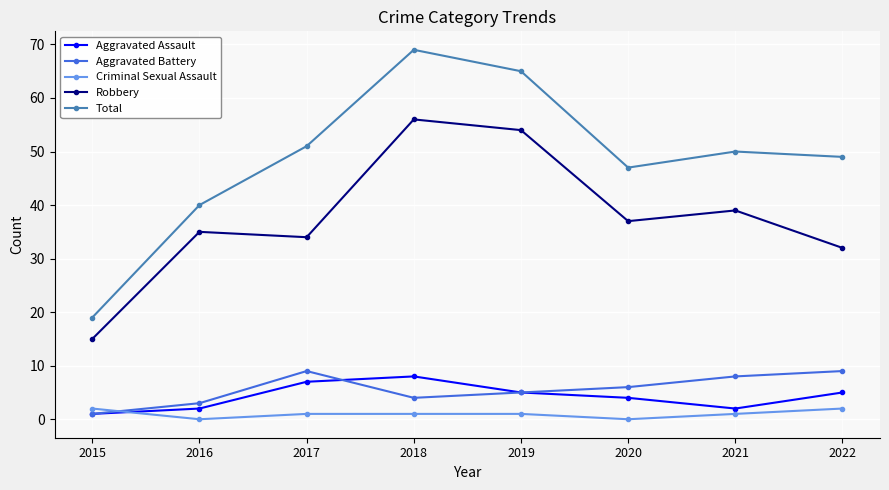

Which series has the largest total across all categories?

Total